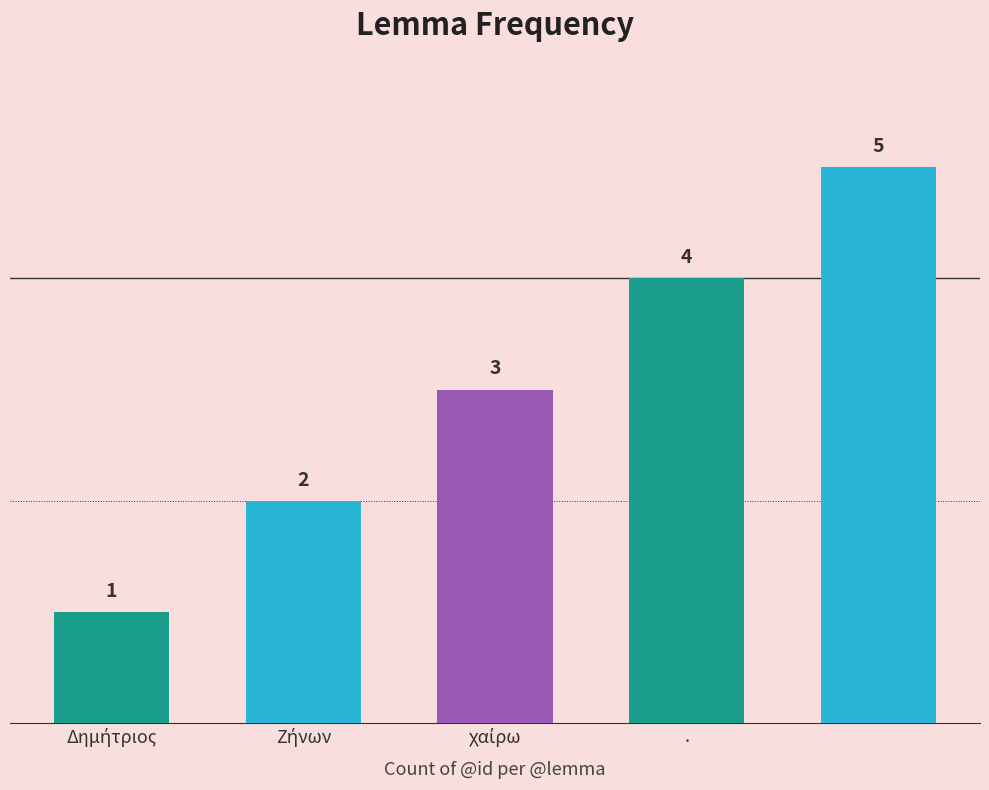

What is the average value?

3